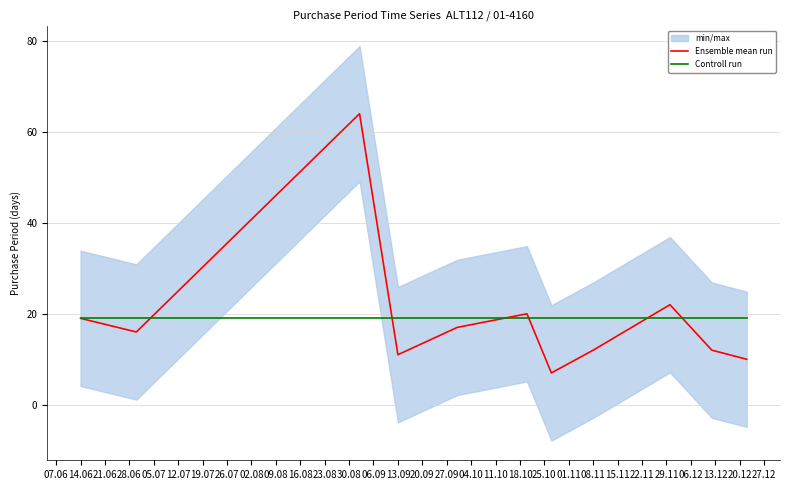

In Ensemble mean run, how many points are higher than both neighbors (excluding endpoints)?

3